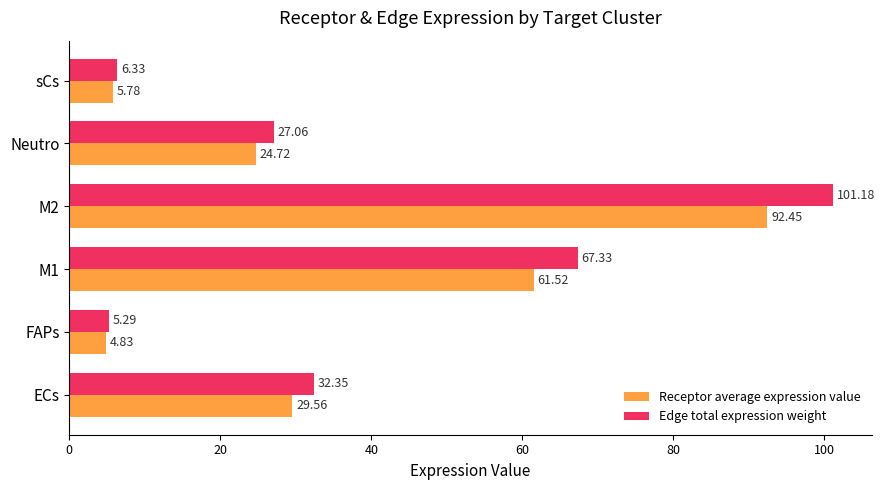

At which category is the sum across all series the highest?

M2